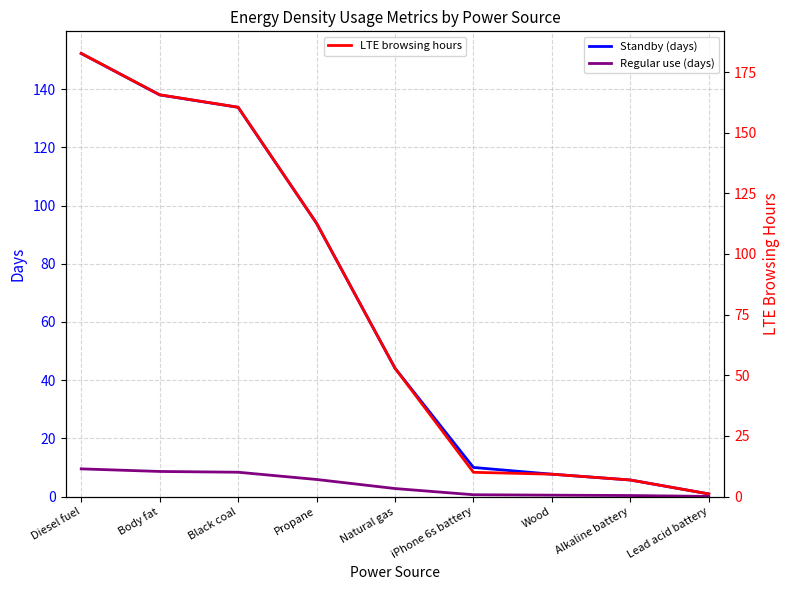

What is the spread (max minus min) of values at iPhone 6s battery?

9.4